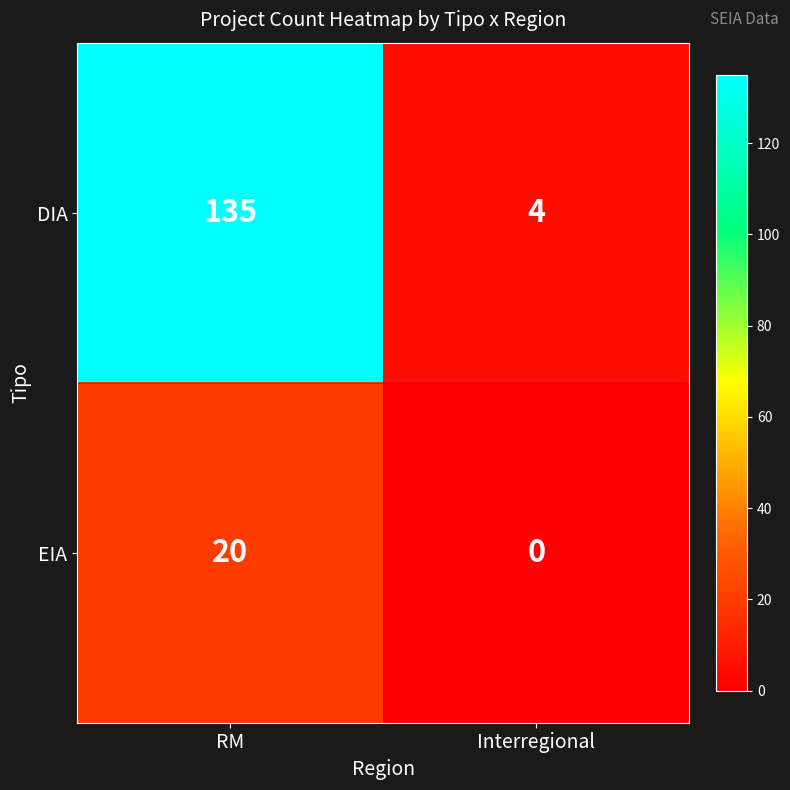

What is the sum of all DIA values?

139